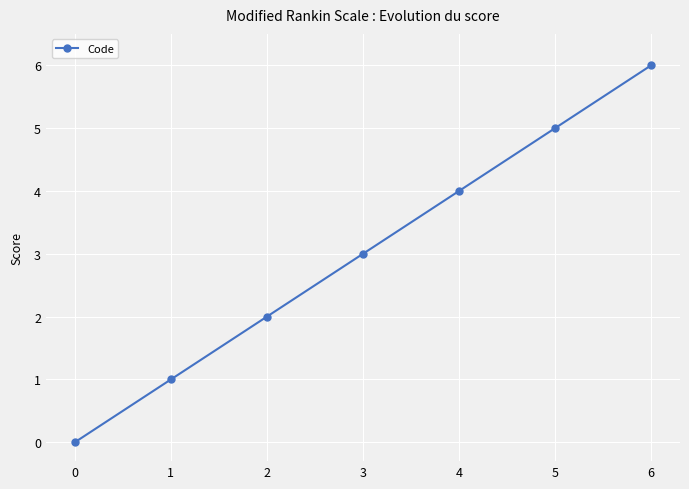

How many data points does each series have?

7